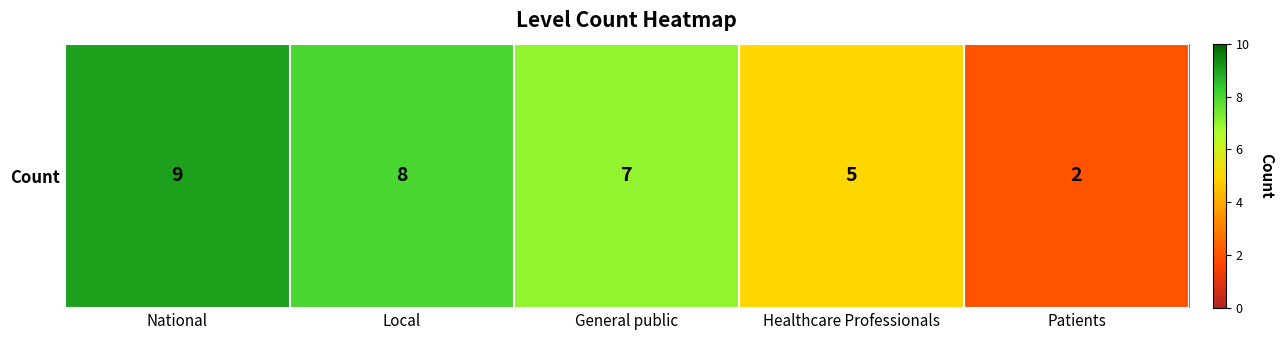

At which label does the data first exceed 7?

National